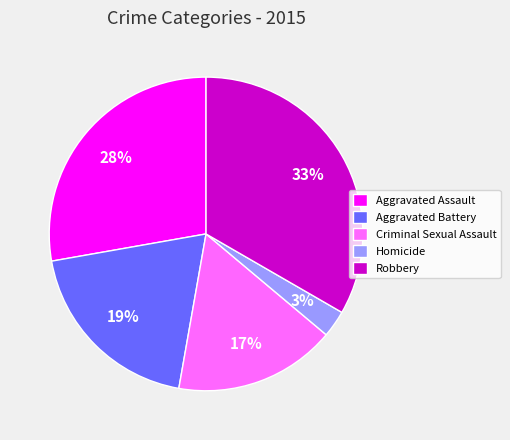

Which category has the biggest portion of the pie?

Robbery